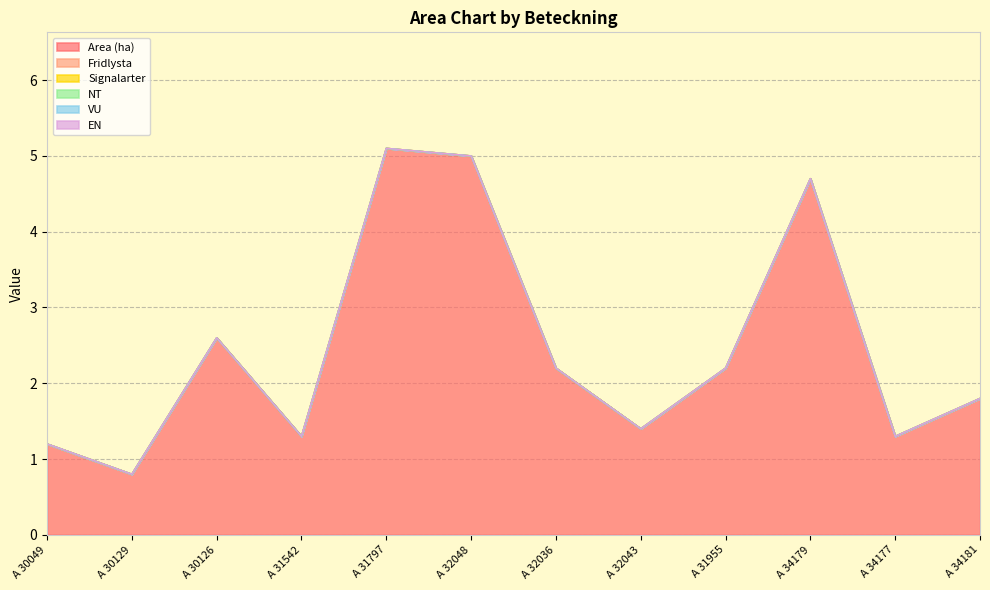

True or false: Area (ha) and EN intersect in this chart.

False